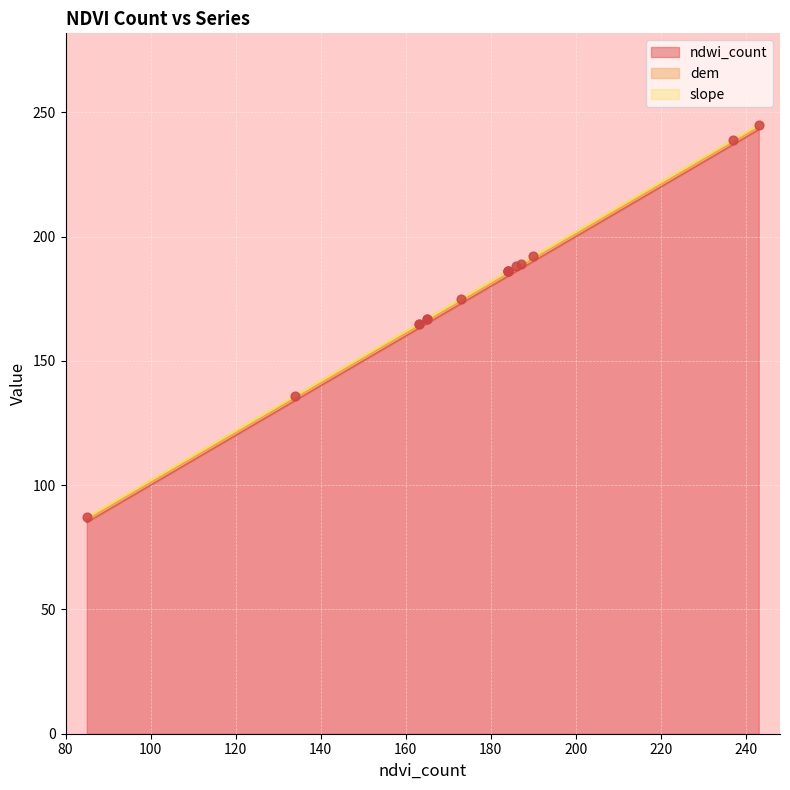

At which category is the sum across all series the highest?

243